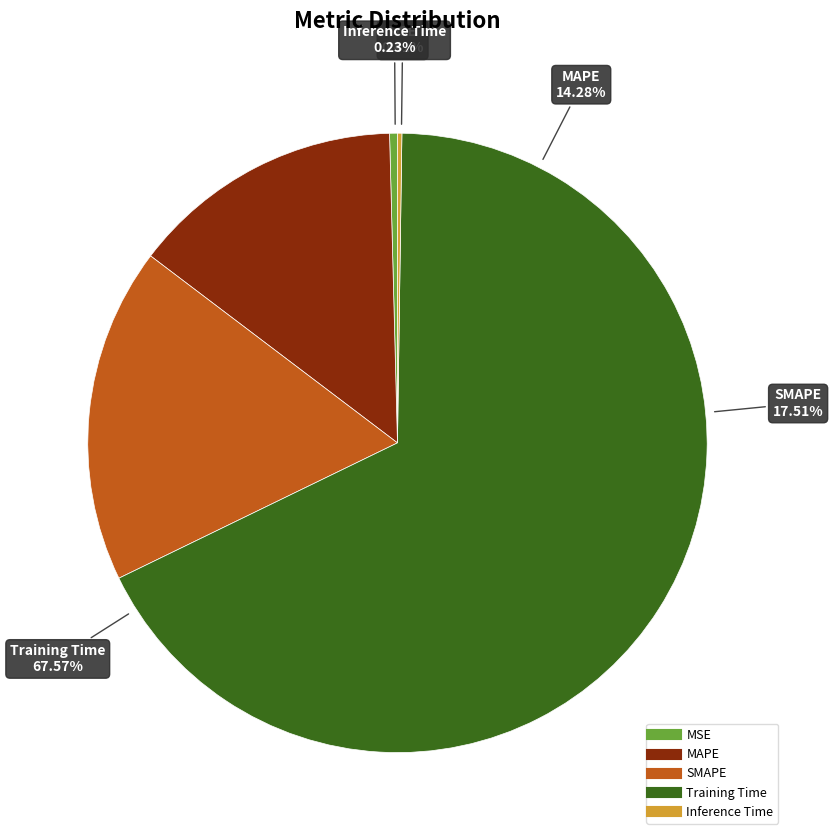

What portion of the pie excludes Inference Time?

99.8%